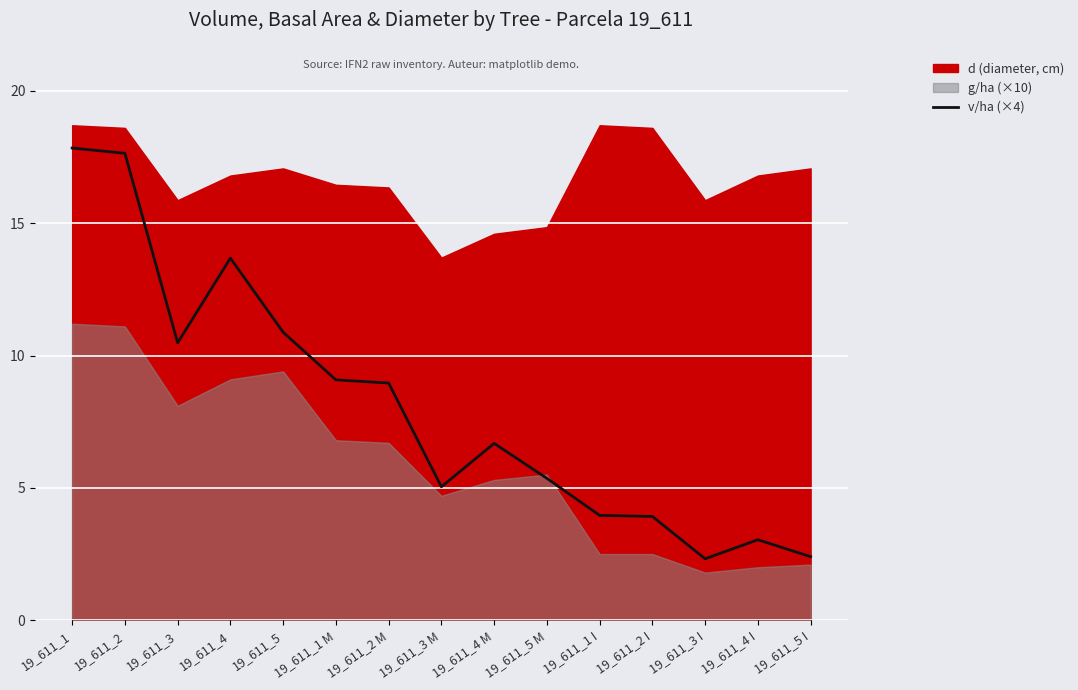

At which category does the data reach its first local valley?

19_611_3